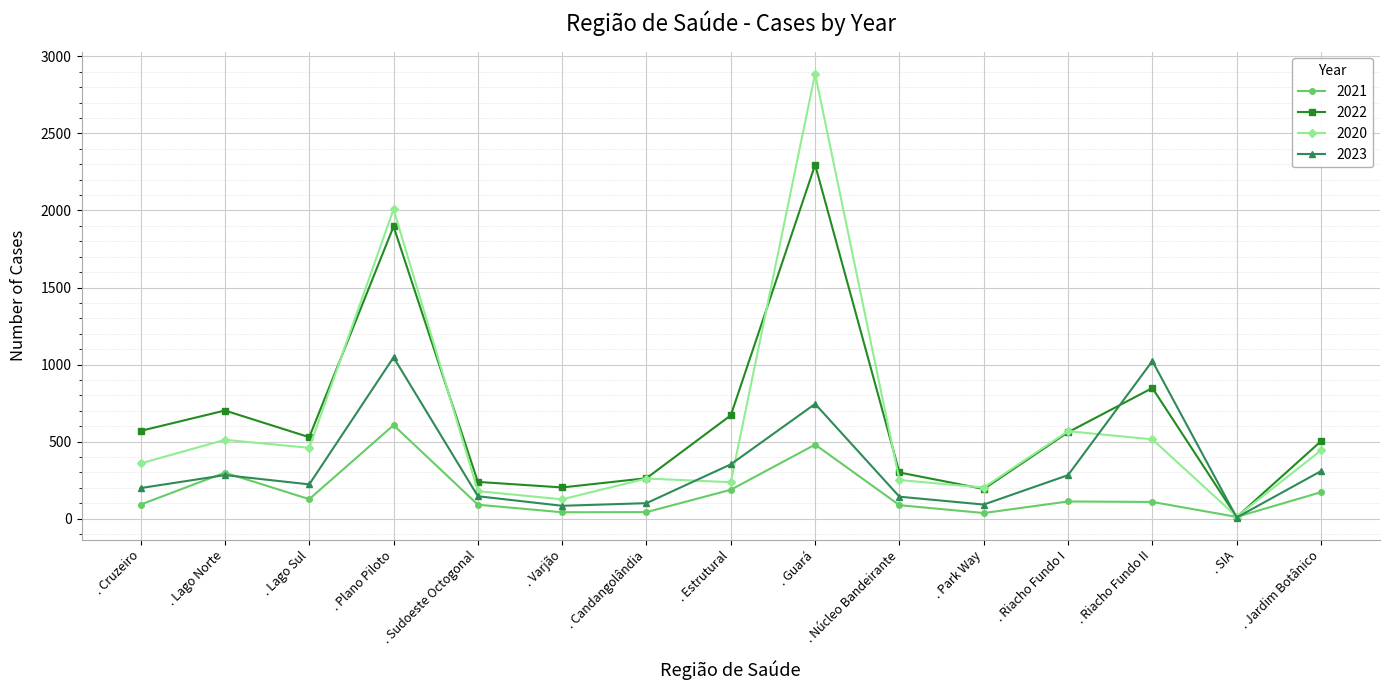

Rank the series by their maximum value, from highest to lowest.

2020, 2022, 2023, 2021